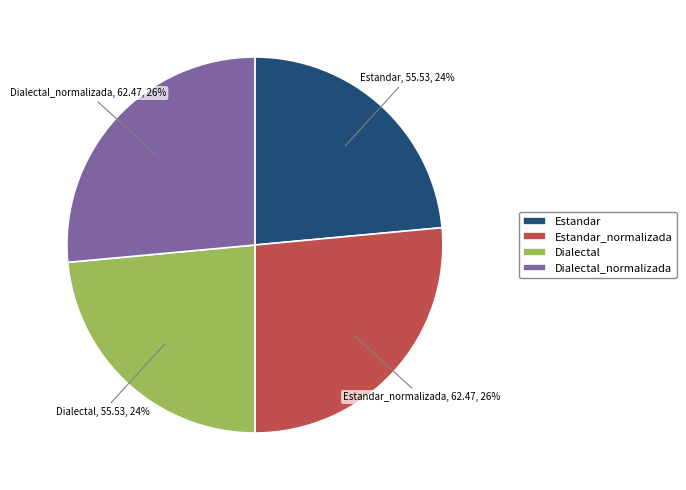

The Dialectal_normalizada slice represents 18% of the pie. True or false?

False